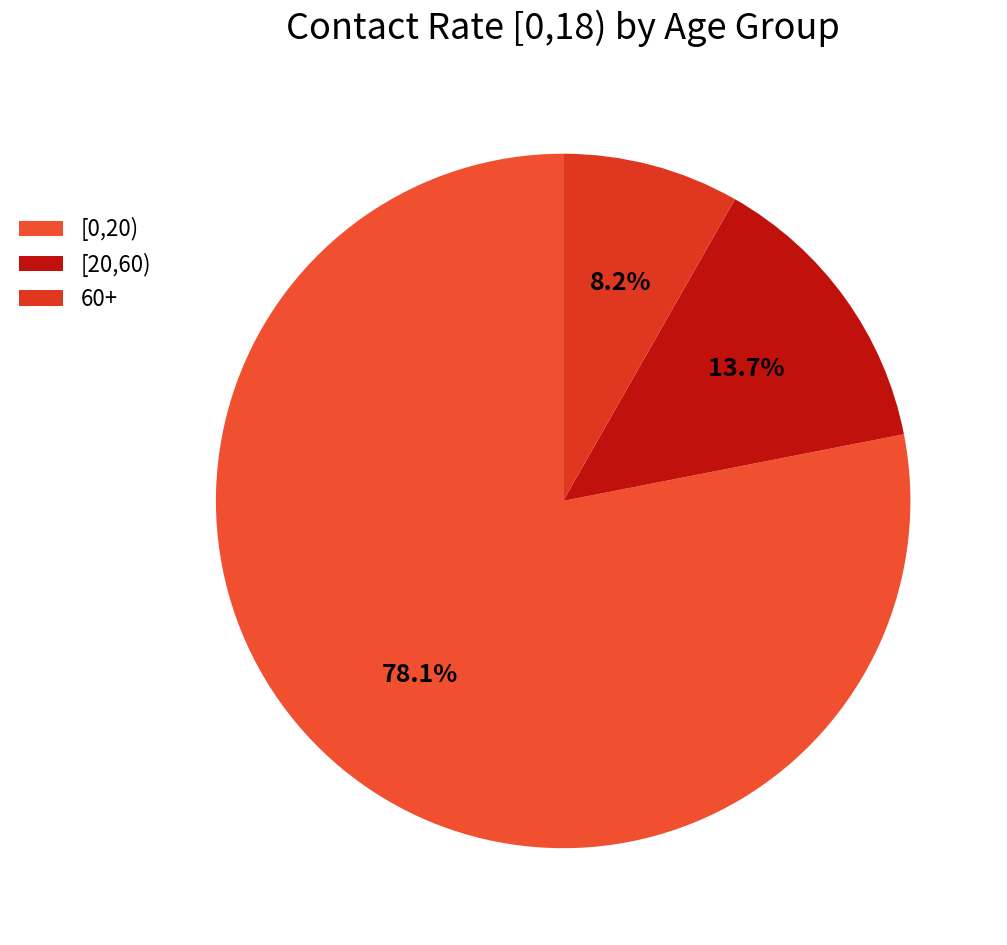

How many segments does this pie chart have?

3